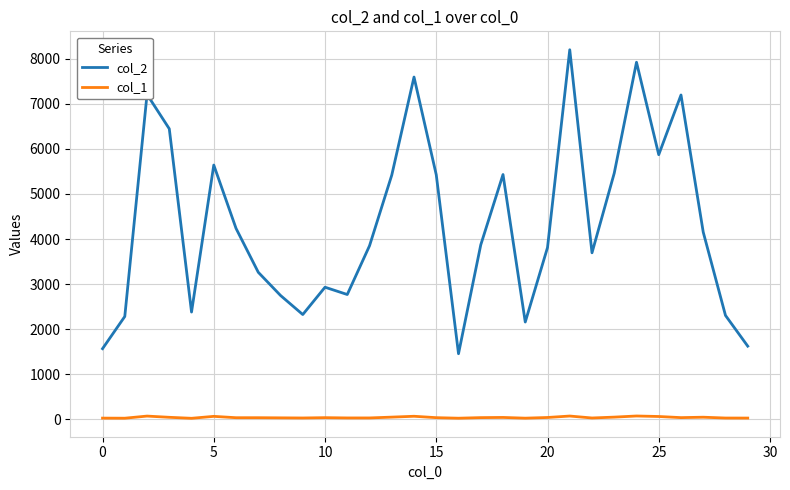

True or false: col_2 and col_1 intersect in this chart.

False